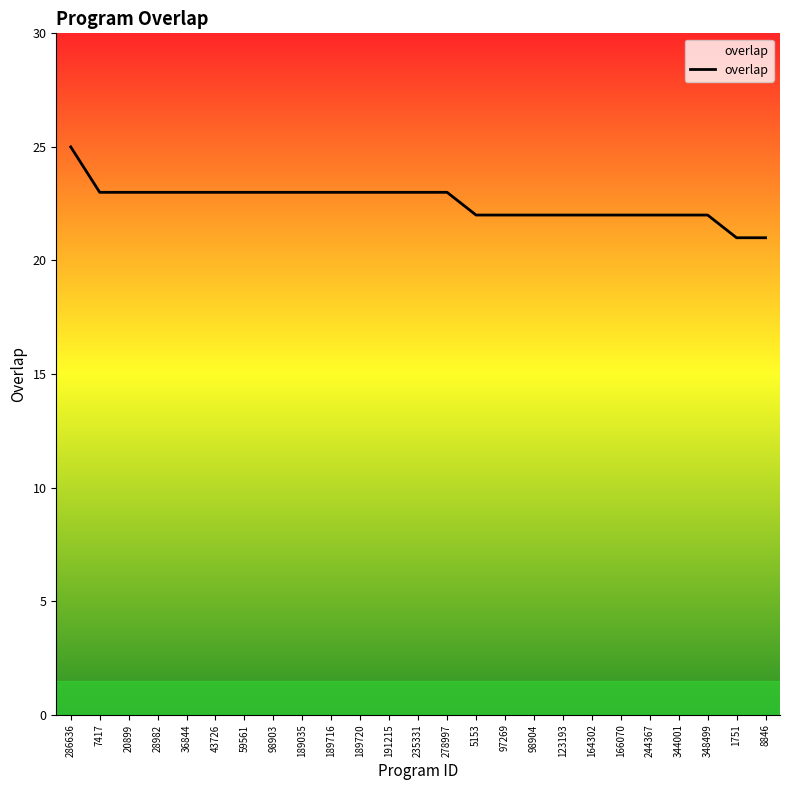

What is the approximate value at 98904?

22